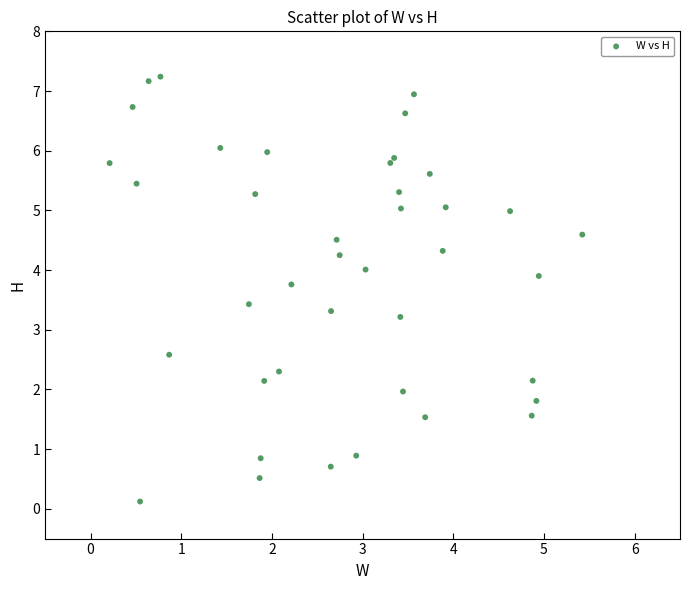

What Y value in the scatter plot is closest to 3?

3.2